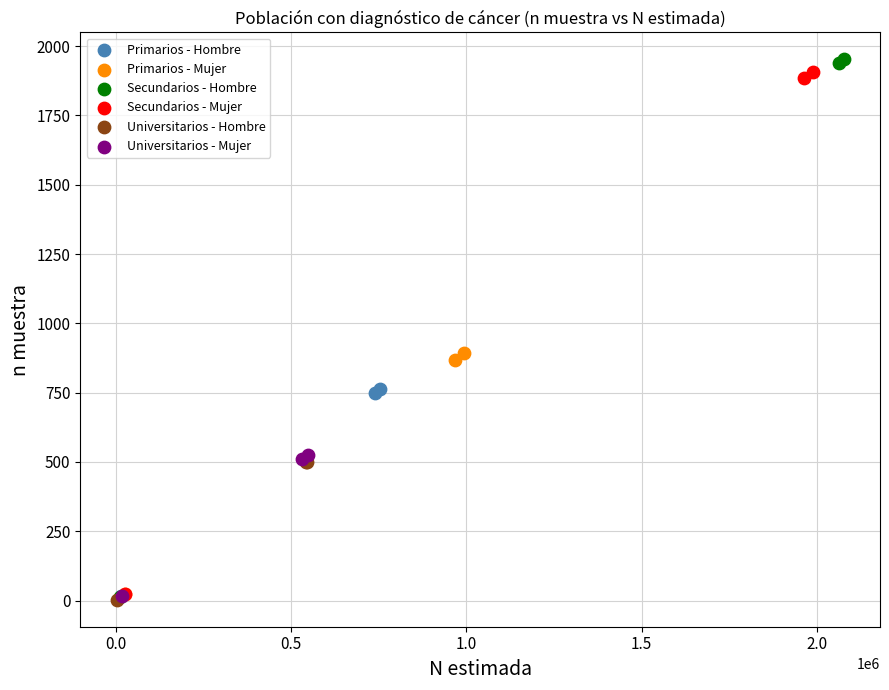

What are all the series names shown in the legend?

Primarios - Hombre, Primarios - Mujer, Secundarios - Hombre, Secundarios - Mujer, Universitarios - Hombre, Universitarios - Mujer